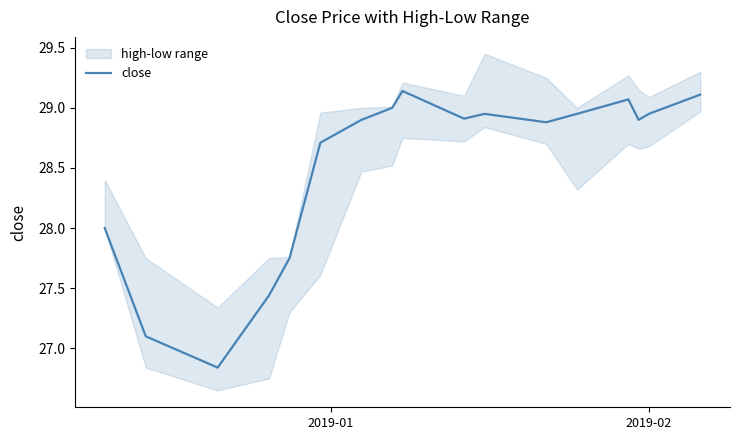

What is the difference between the maximum and minimum values?

2.3